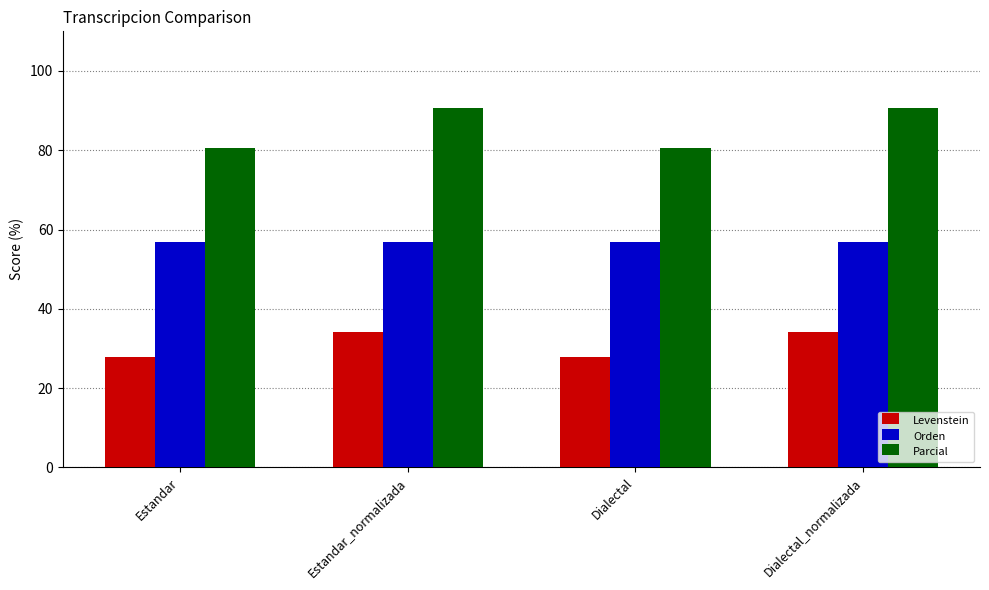

What is the label of the 4th bar from the right?

Estandar